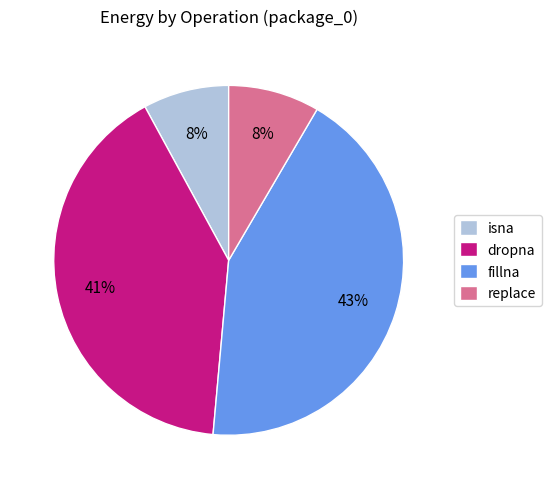

To the nearest percent, what is the average slice percentage?

25%